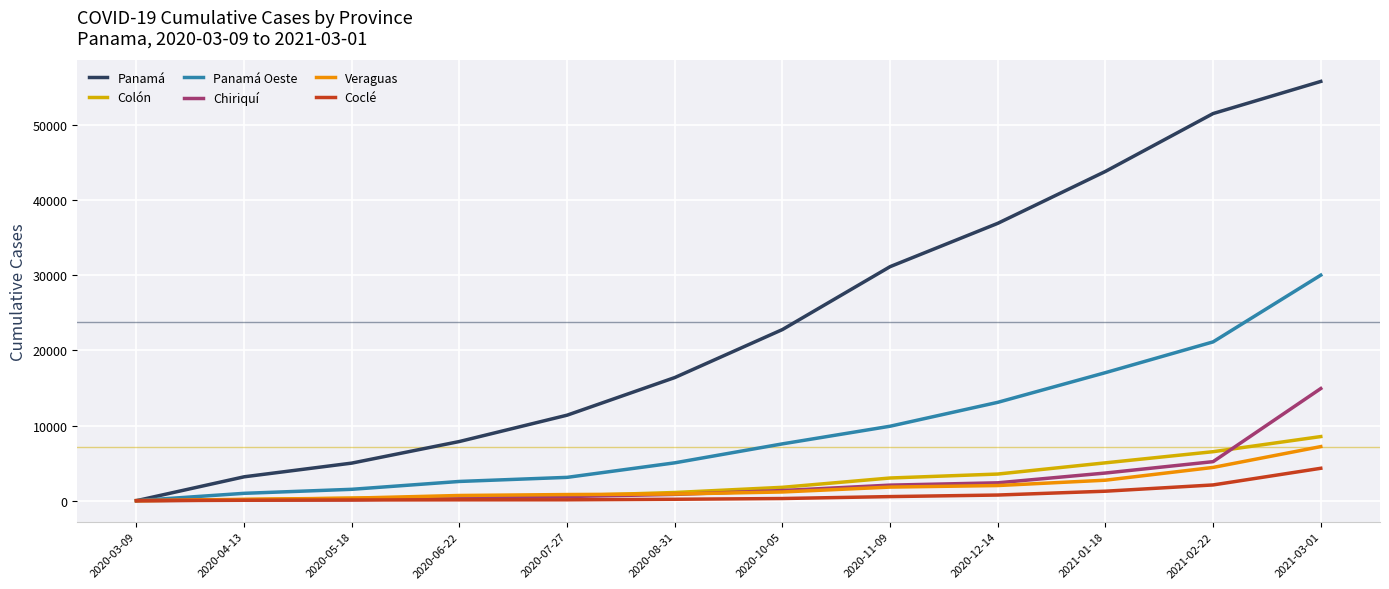

Which series has the largest total across all categories?

Panamá